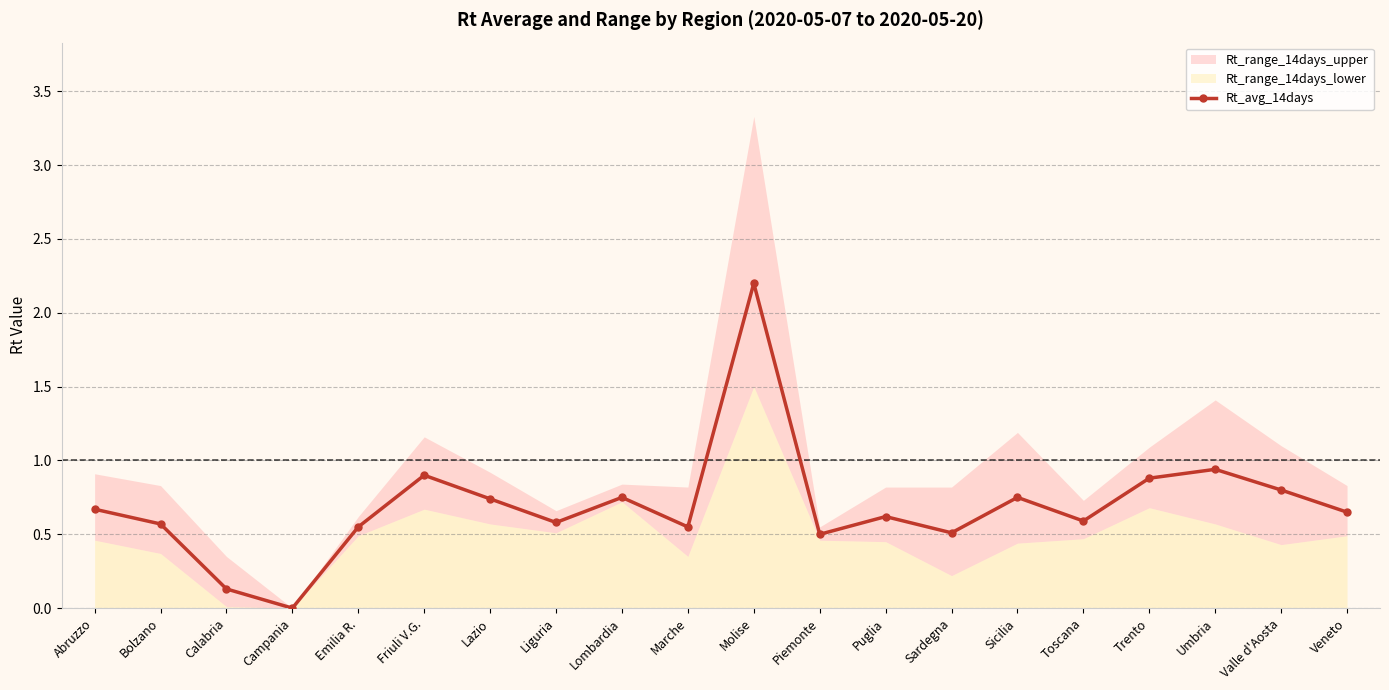

What is the difference between the second highest and second lowest values?

0.8